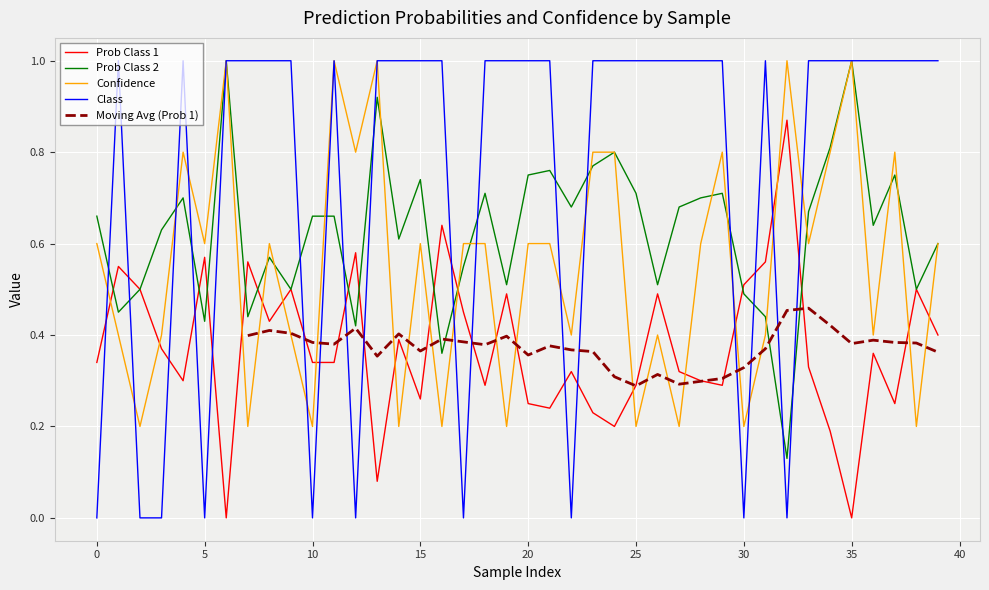

What value does the Class series have at 33?

1.0